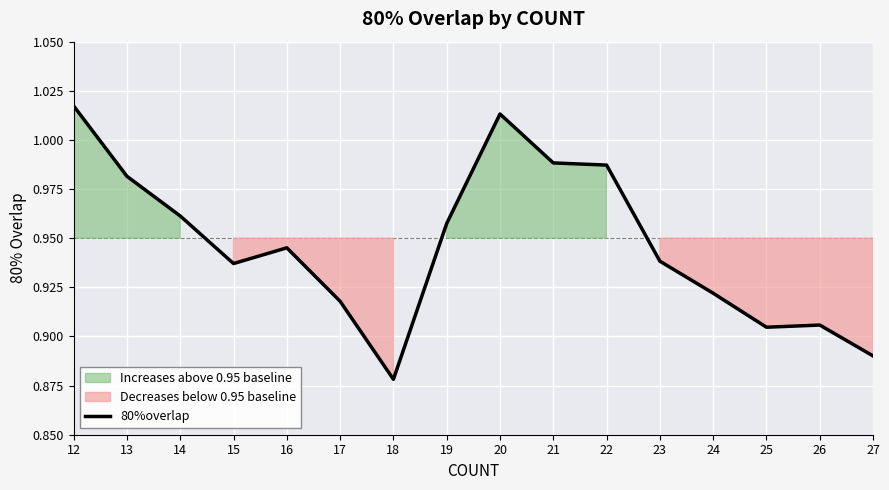

How many lines are shown in the chart?

1